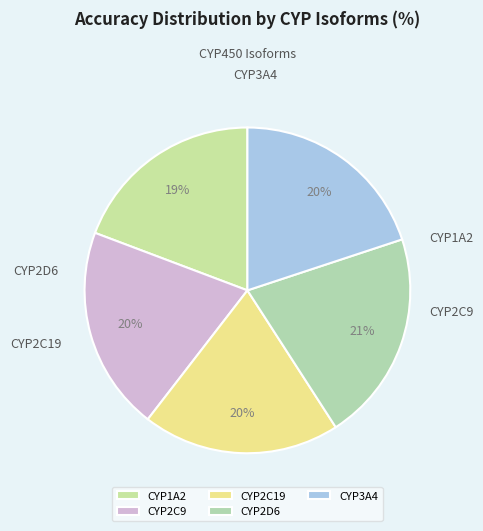

Count the number of slices in the pie.

5